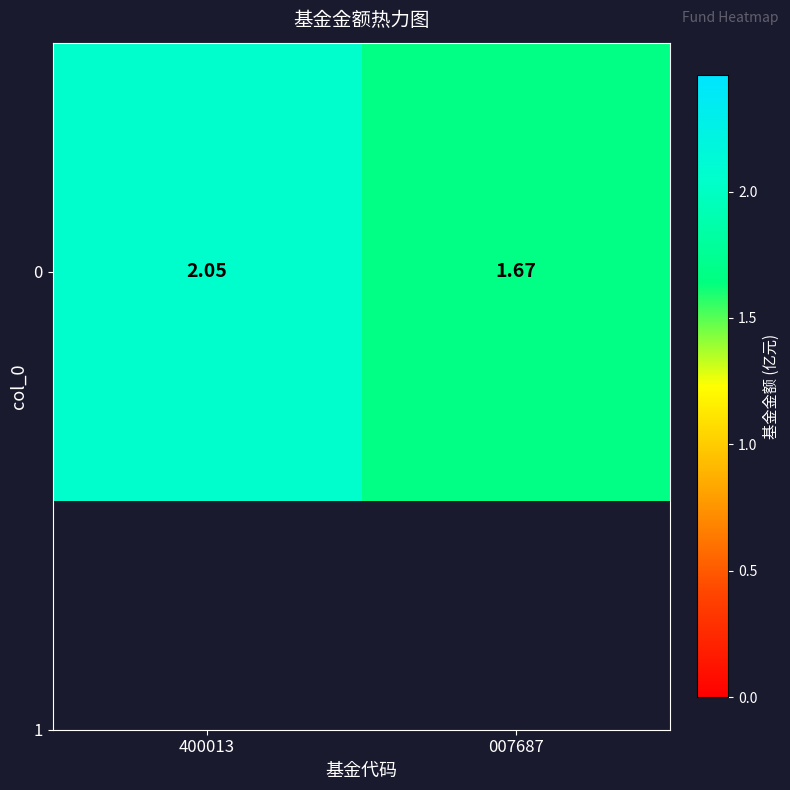

What is the change in value from 400013 to 007687?

-0.4